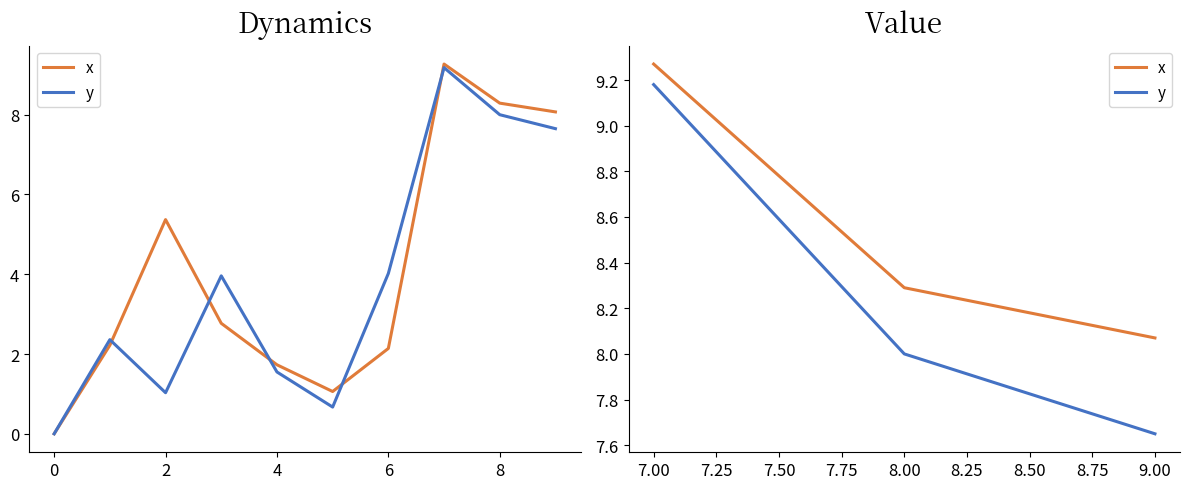

What is the average value of the y series?

8.3